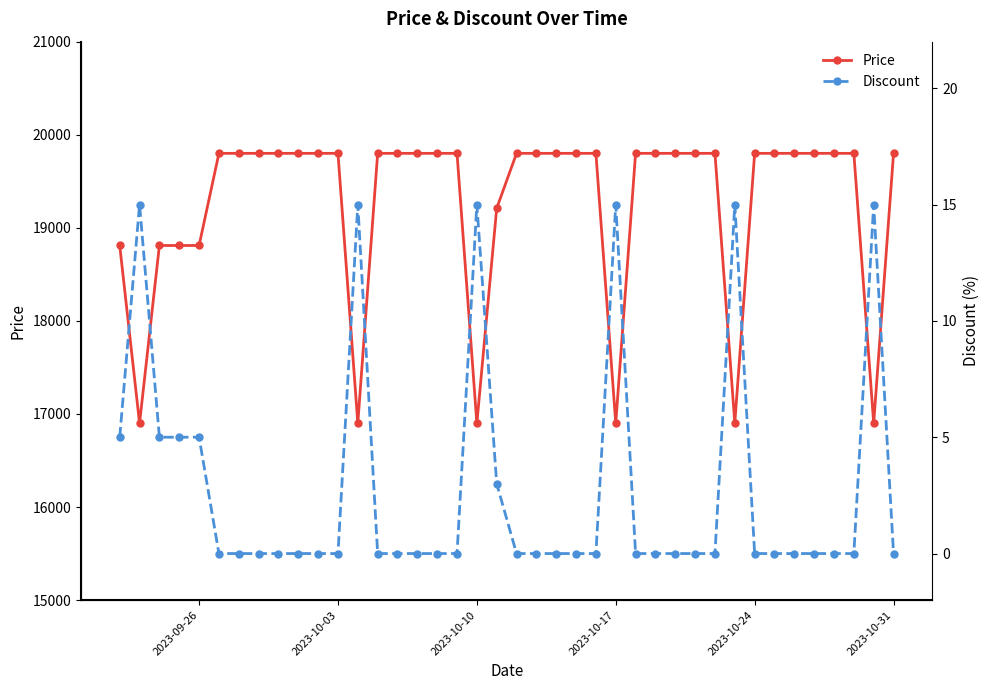

True or false: Discount and Price intersect in this chart.

False